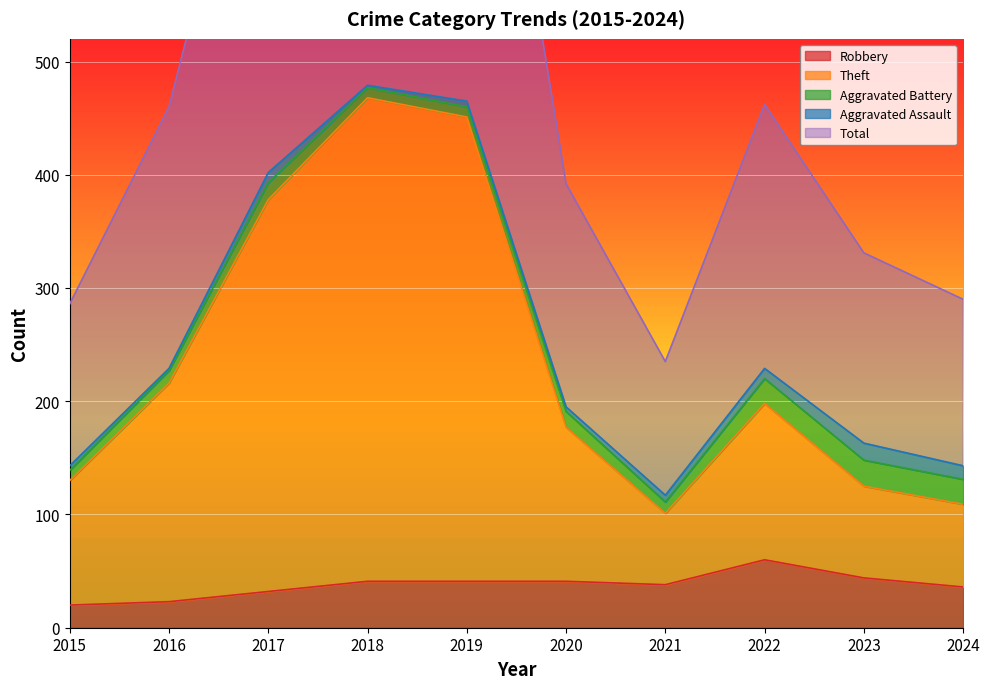

Which category has the lowest value in the Robbery series?

2015